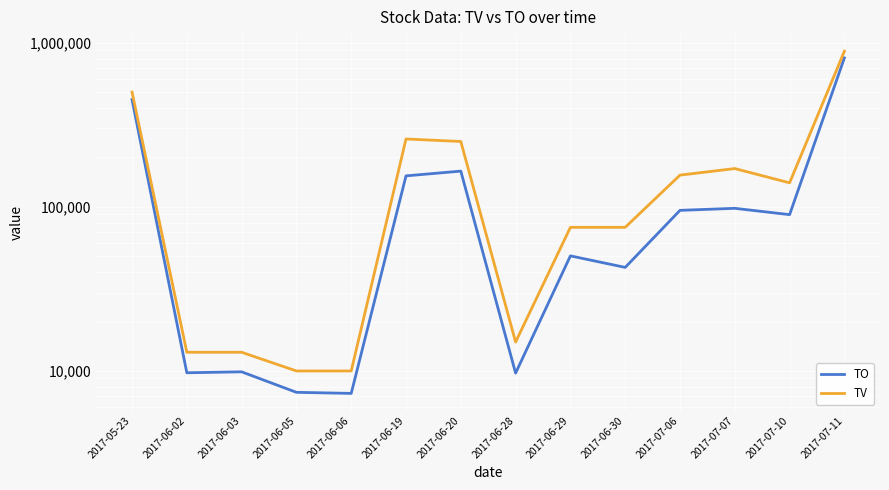

What is the minimum value for TO?

7300